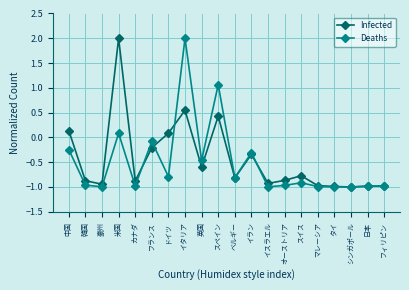

Where do Infected and Deaths first cross each other?

カナダ and フランス